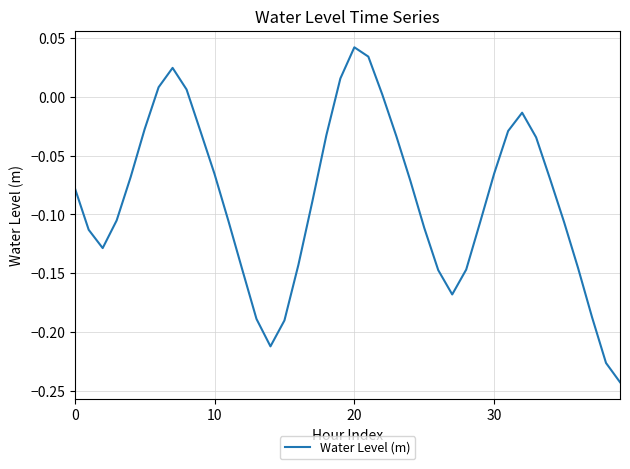

What is the difference between the maximum and minimum values?

0.3